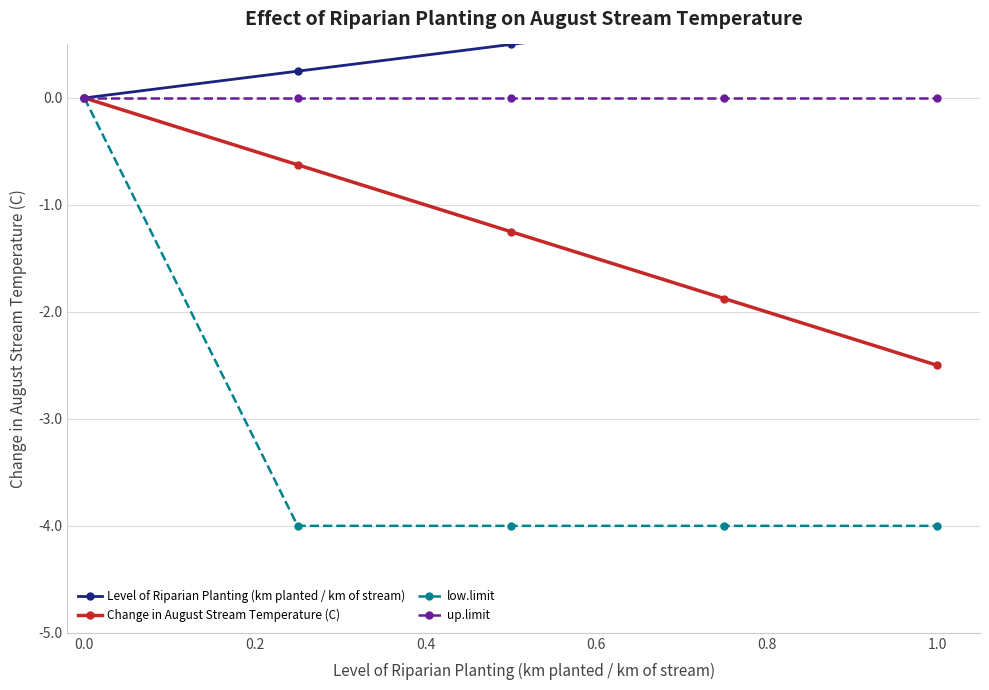

True or false: Change in August Stream Temperature (C) has more than 0 interior local peaks.

False